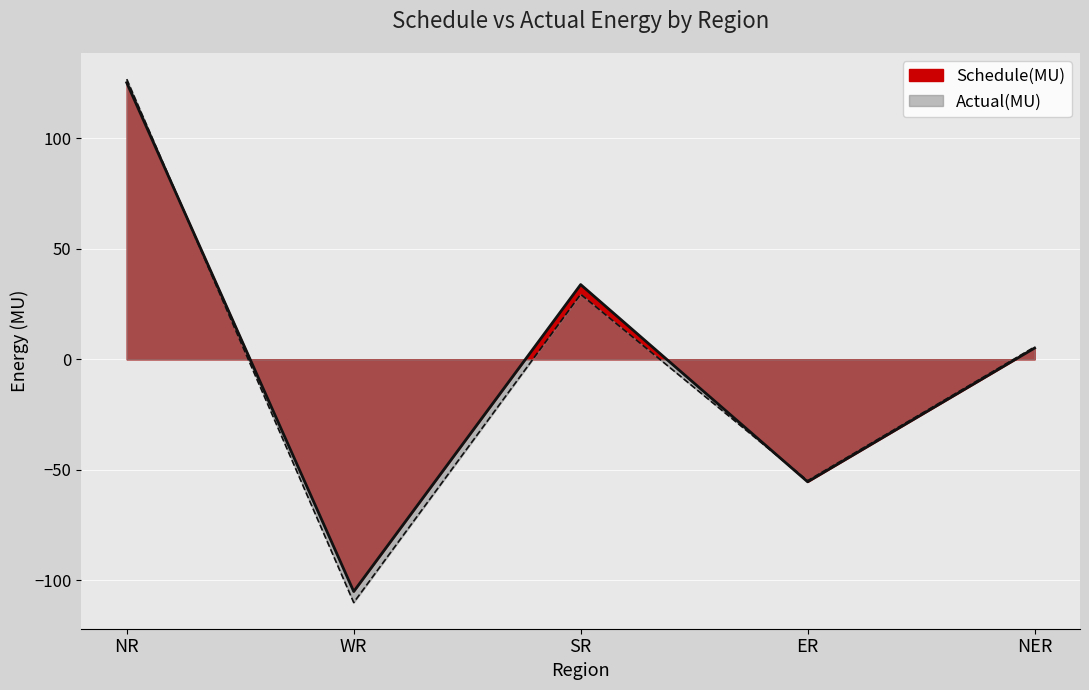

Read the Schedule(MU) value at NR.

125.1